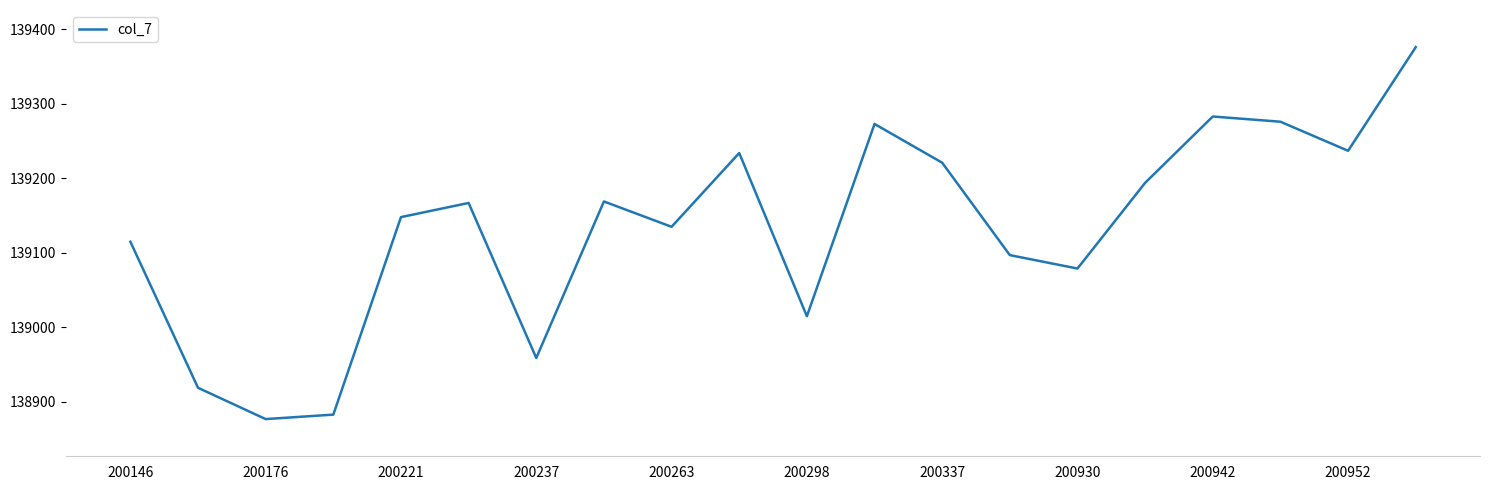

What is the greatest value displayed?

139376